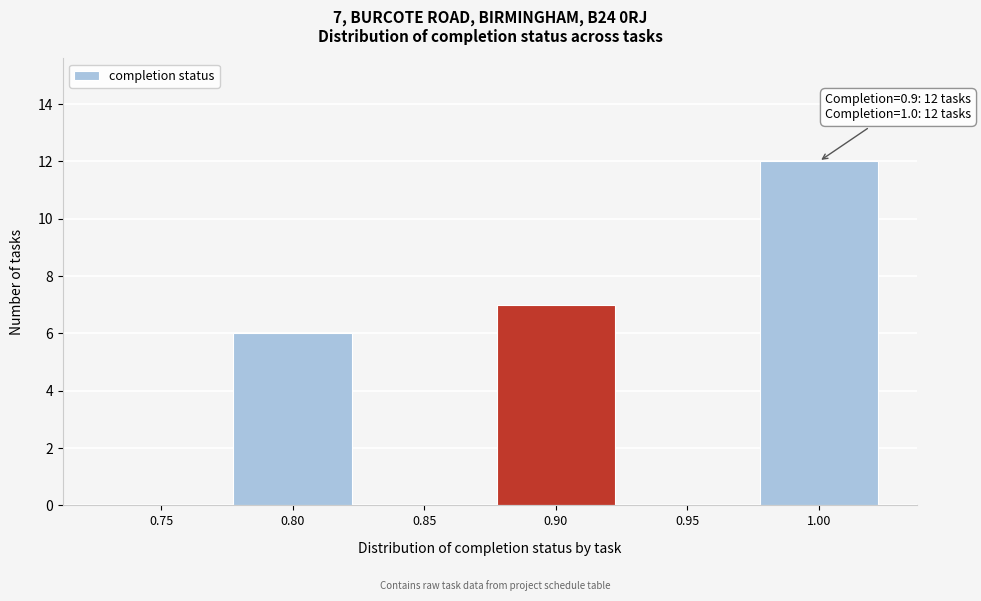

Reading left to right, what are all the values shown in this chart?

0.75=0	0.80=6	0.85=0	0.90=7	0.95=0	1.00=12